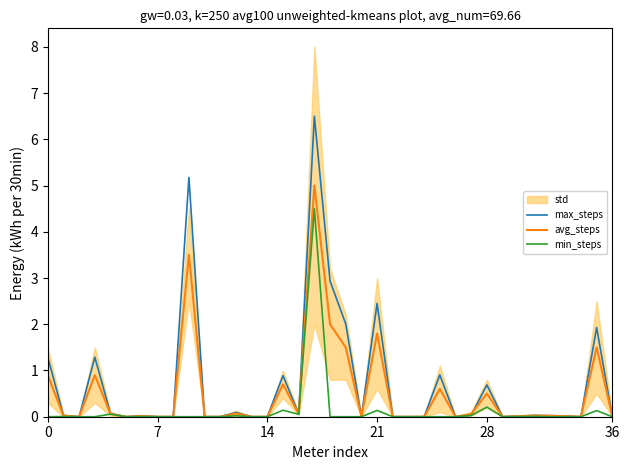

True or false: avg_steps and min_steps intersect in this chart.

False